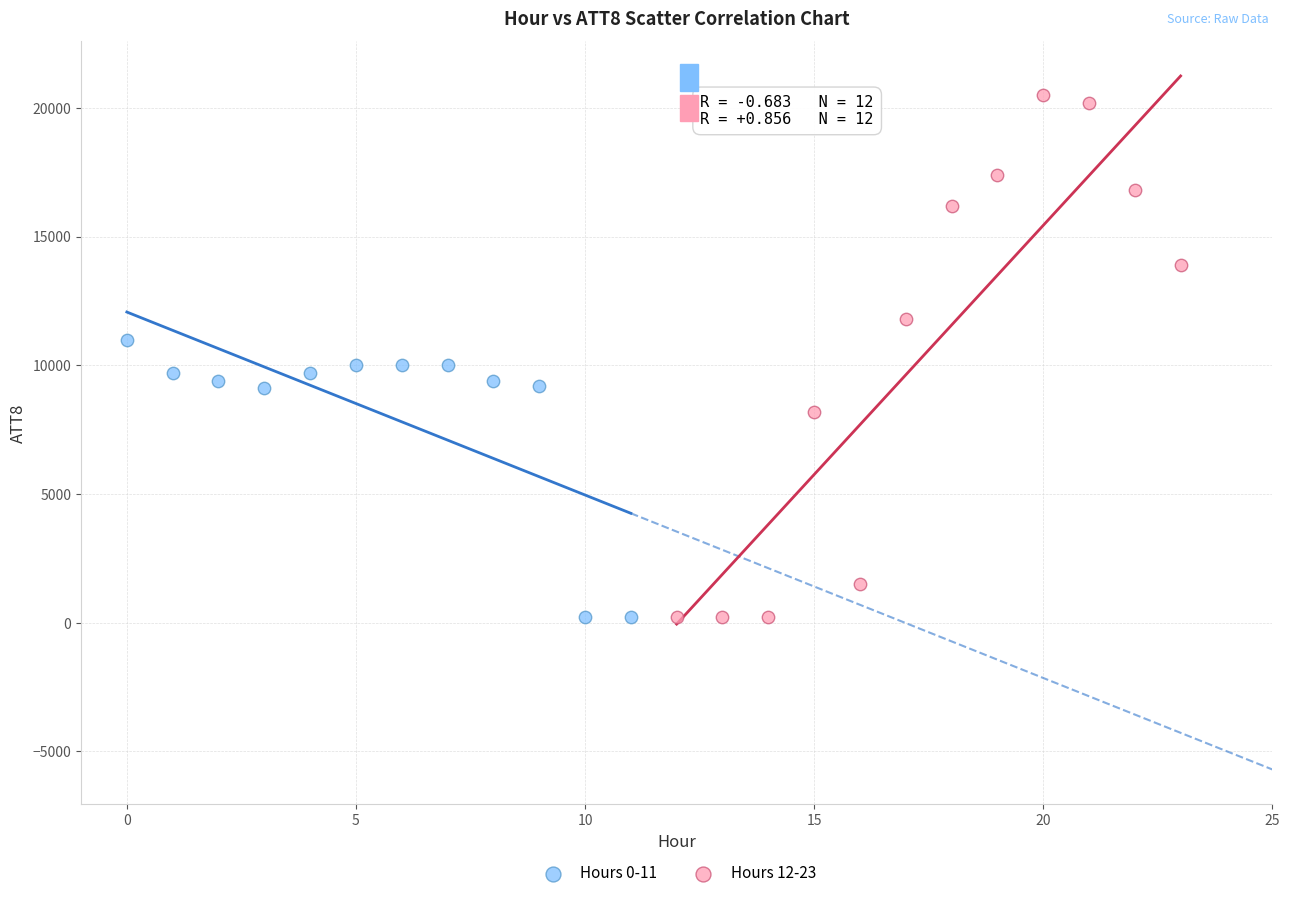

Which series has the widest spread of Y values?

Hours 12-23